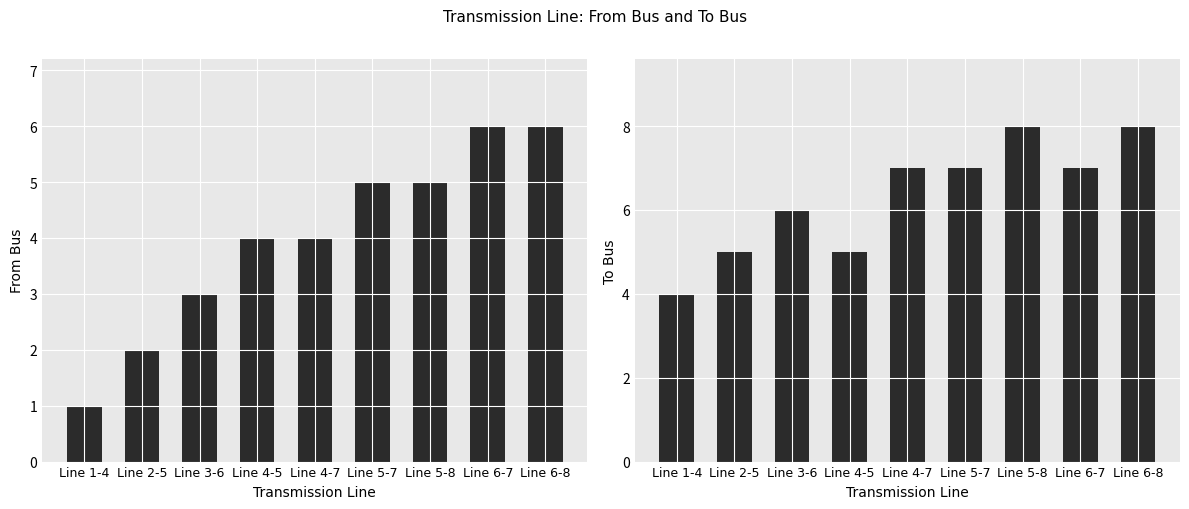

Where is From Bus nearest to the value 3?

Line 3-6